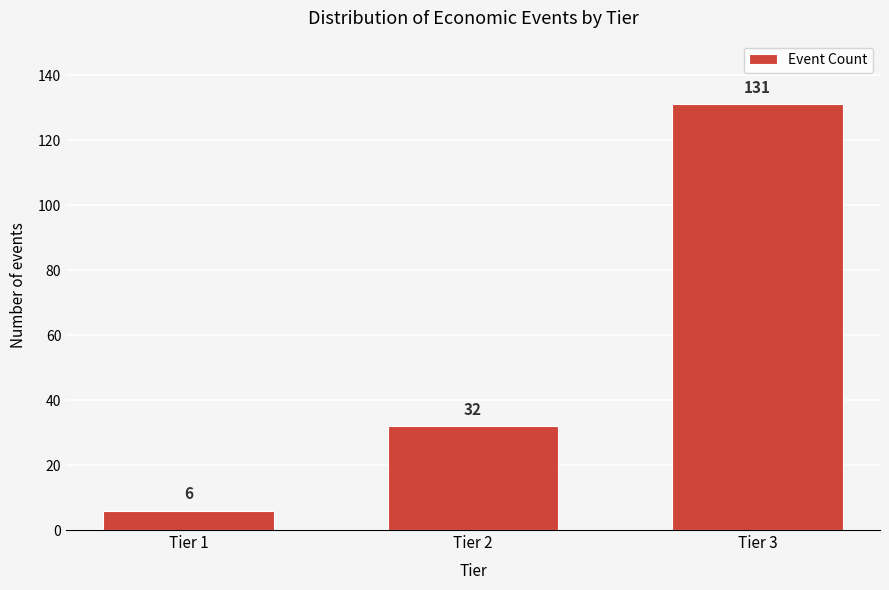

Reading right to left, list all the values displayed in this chart.

Tier 3=131	Tier 2=32	Tier 1=6